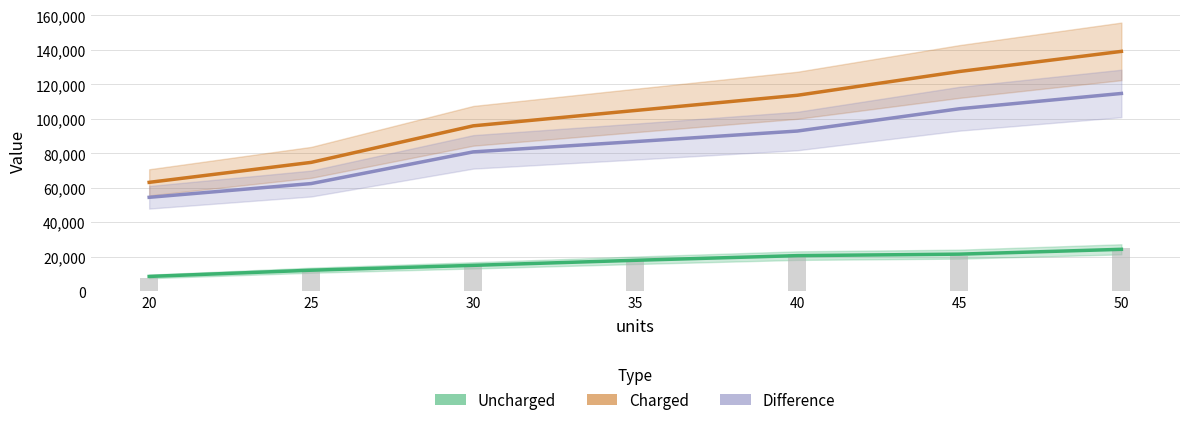

Rank the series at 50 from lowest to highest value.

Uncharged, Difference, Charged